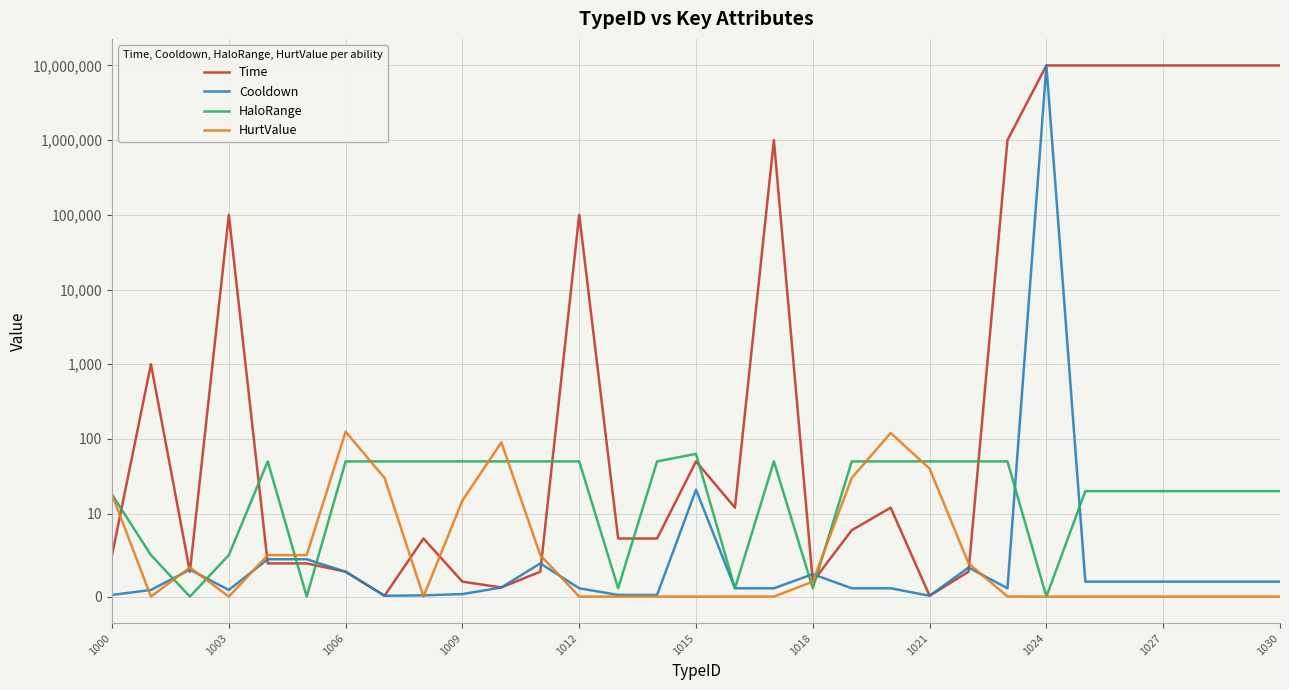

What is the difference between the maximum and minimum values in the HurtValue series?

125.0